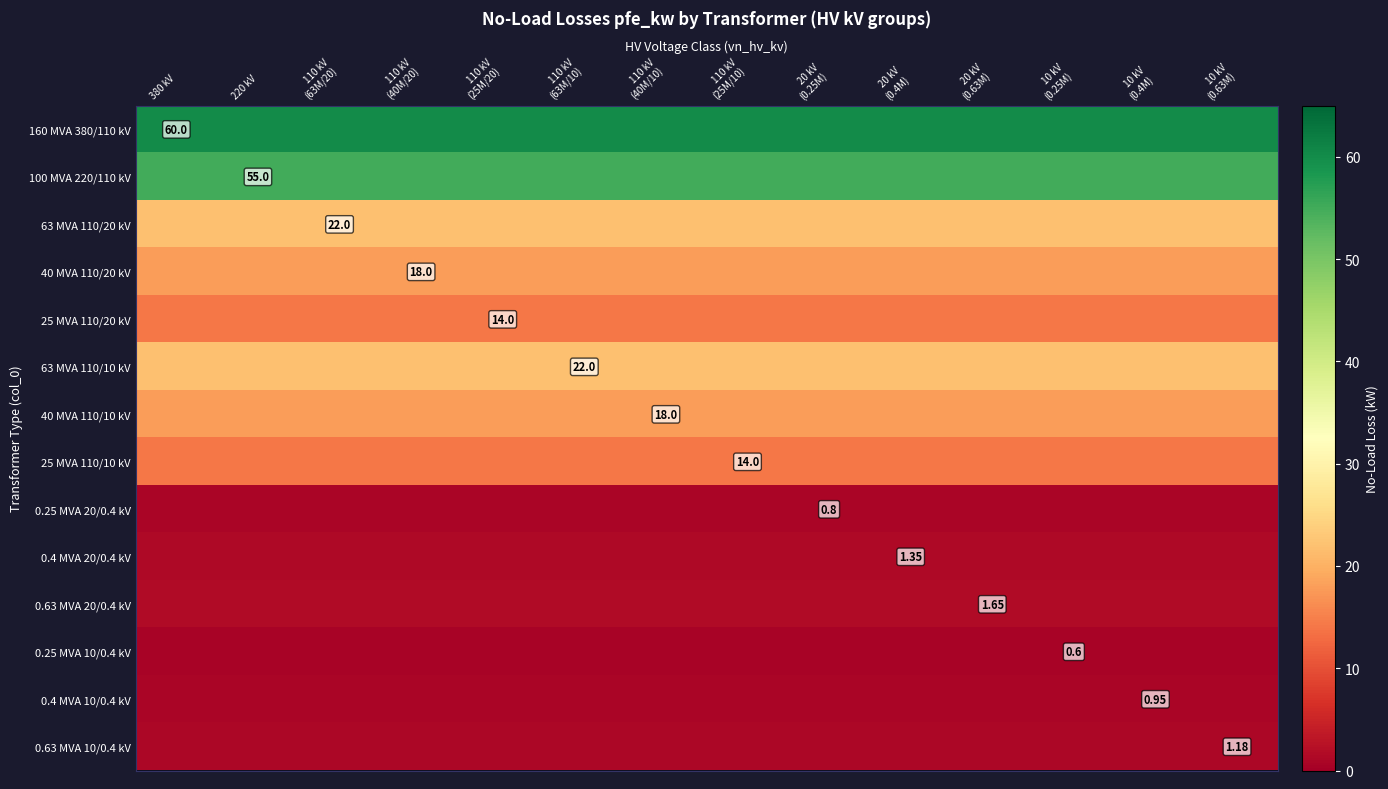

The value of 25 MVA 110/20 kV at 110 kV (40M/20) is 24.6. True or false?

False